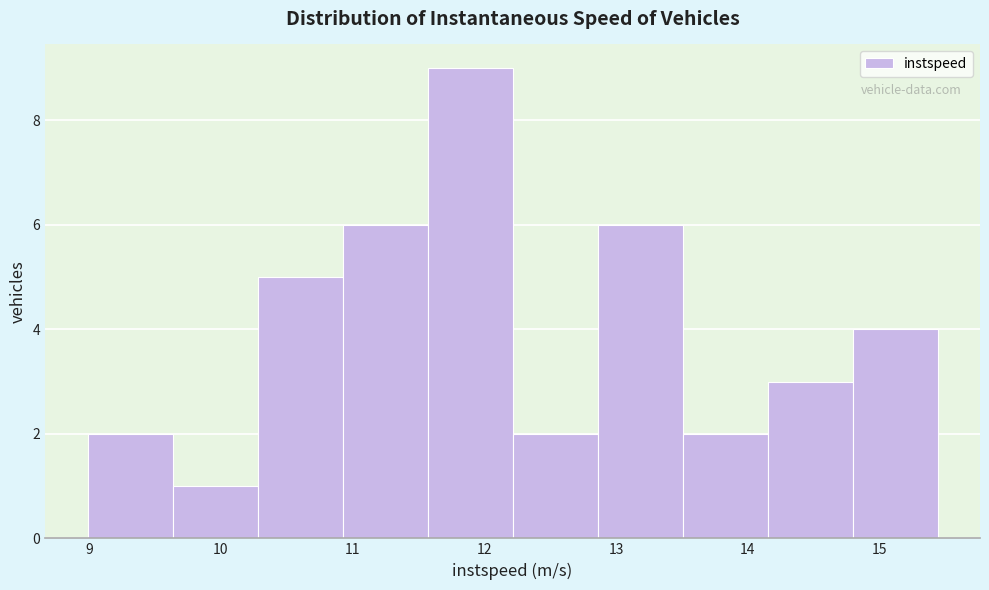

How tall is the bar that spans 10.9 to 11.6 on the x-axis? Neither the bar edges nor the heights are printed on the chart, so give them approximately, as read against the axes.

6